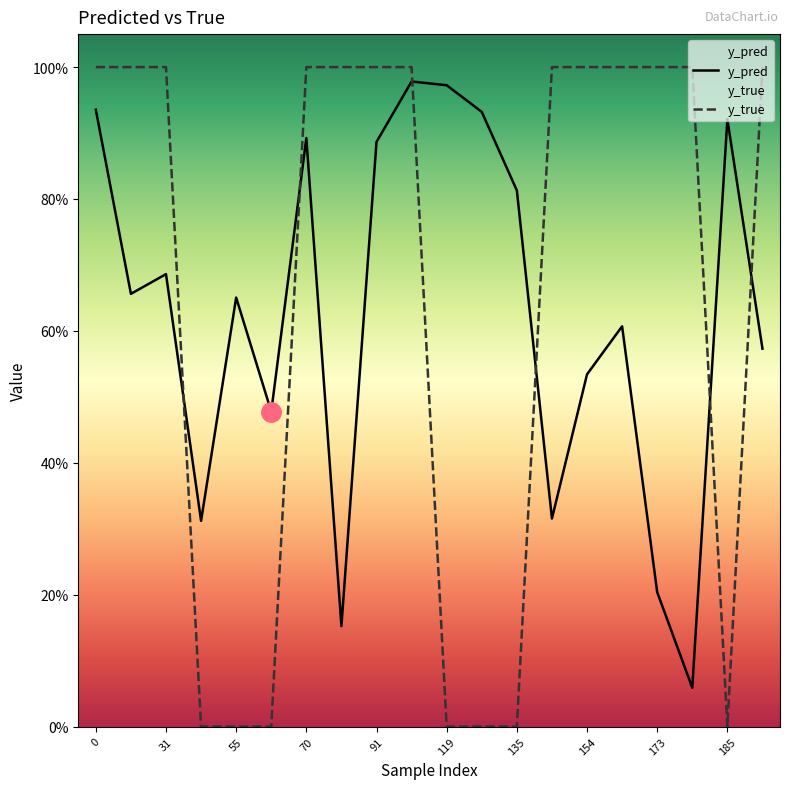

True or false: y_true has a value of 1.5 at 13.

False